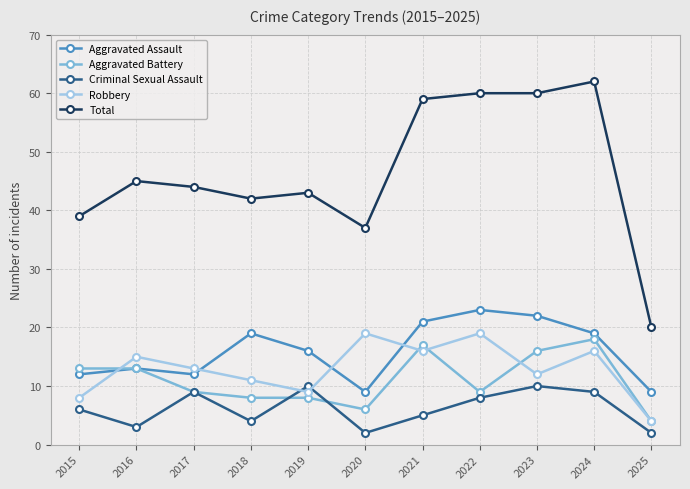

How many interior local valleys does the Robbery series have?

3